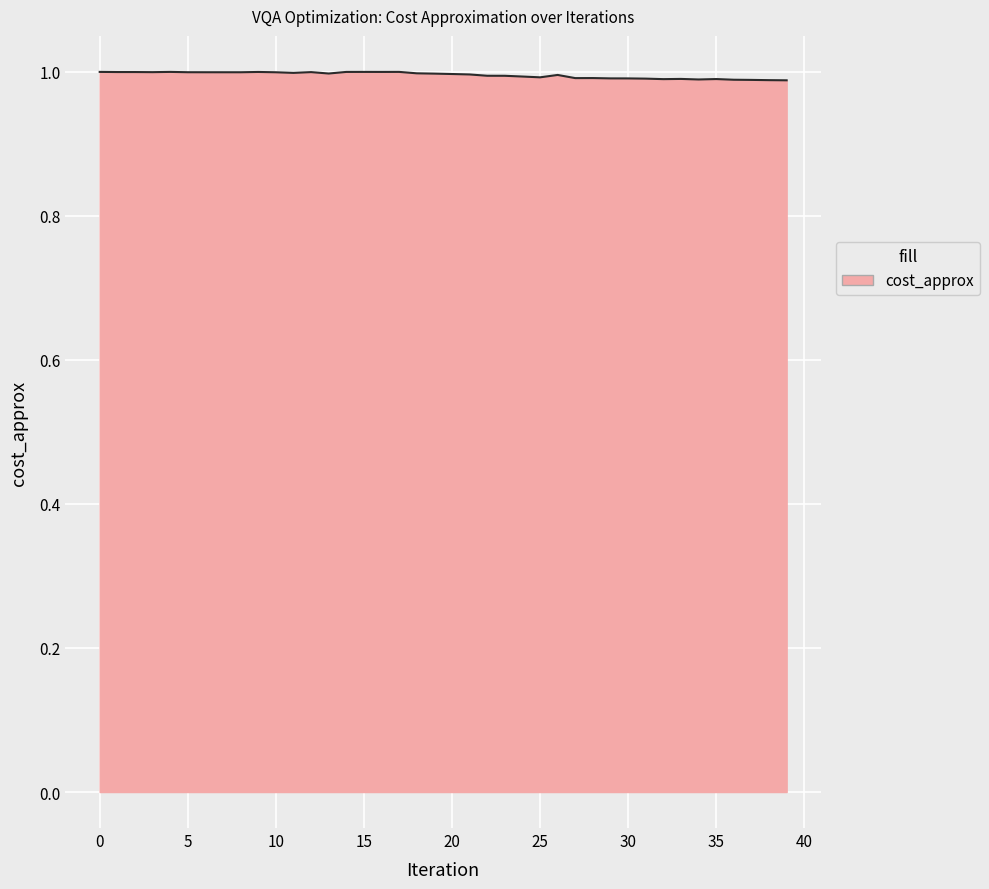

What is the average value?

1.0